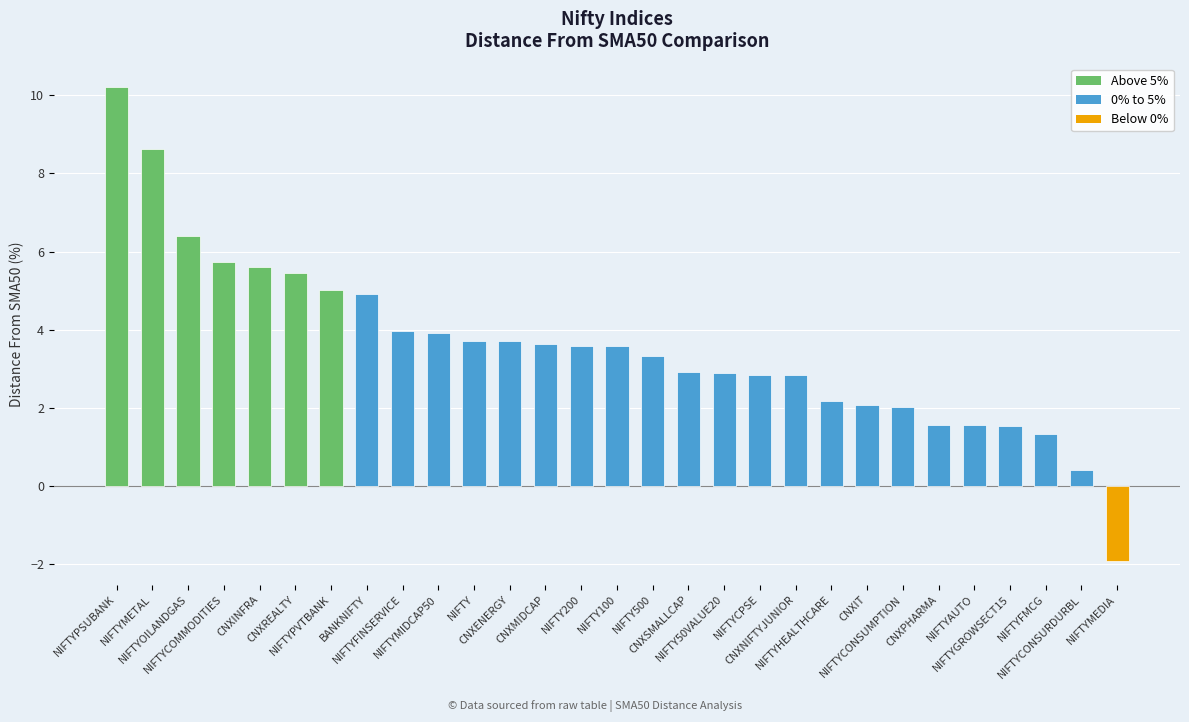

What position from the right is NIFTYFMCG?

3